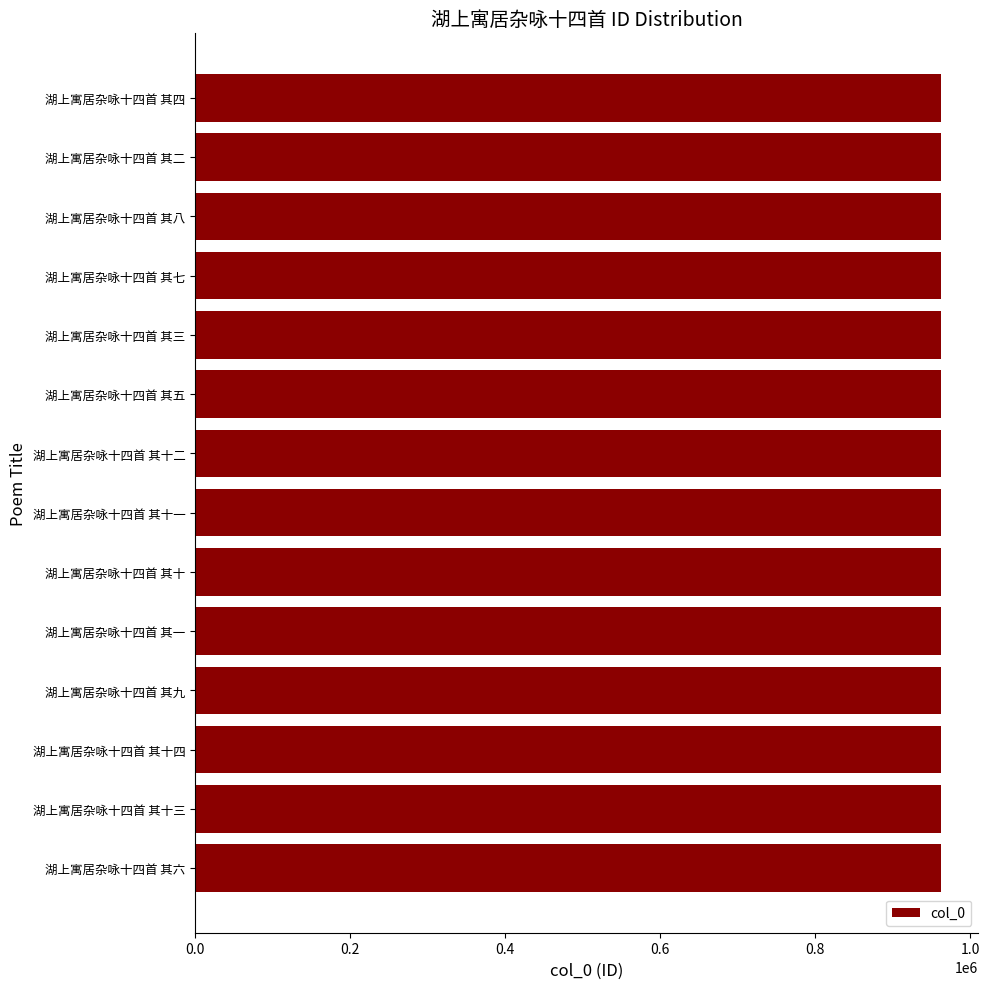

True or false: the data shows 962198 at 湖上寓居杂咏十四首 其七.

True